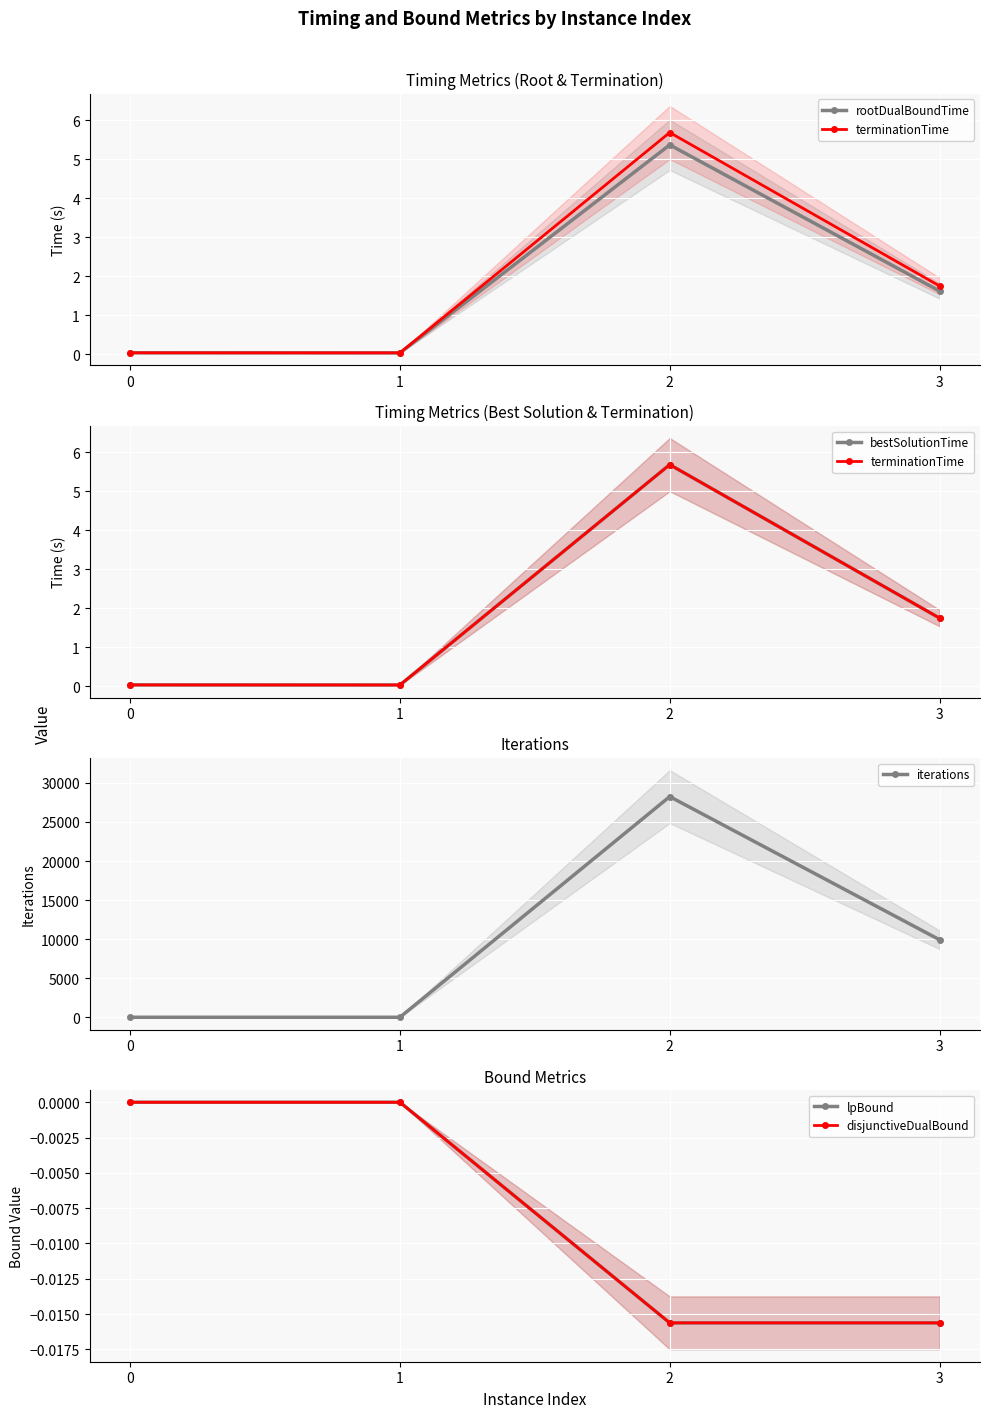

What are all the series names shown in the legend?

rootDualBoundTime, terminationTime, bestSolutionTime, iterations, lpBound, disjunctiveDualBound